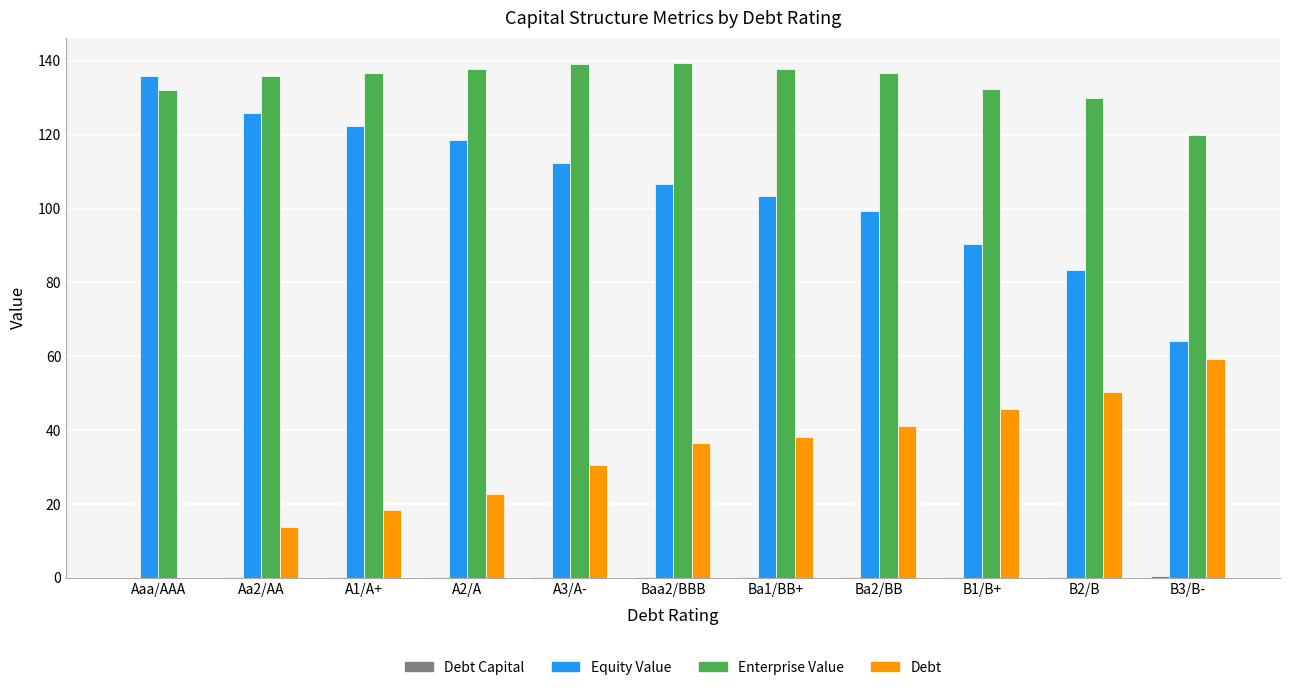

Between Ba1/BB+ and B1/B+, which series saw the biggest shift?

Equity Value